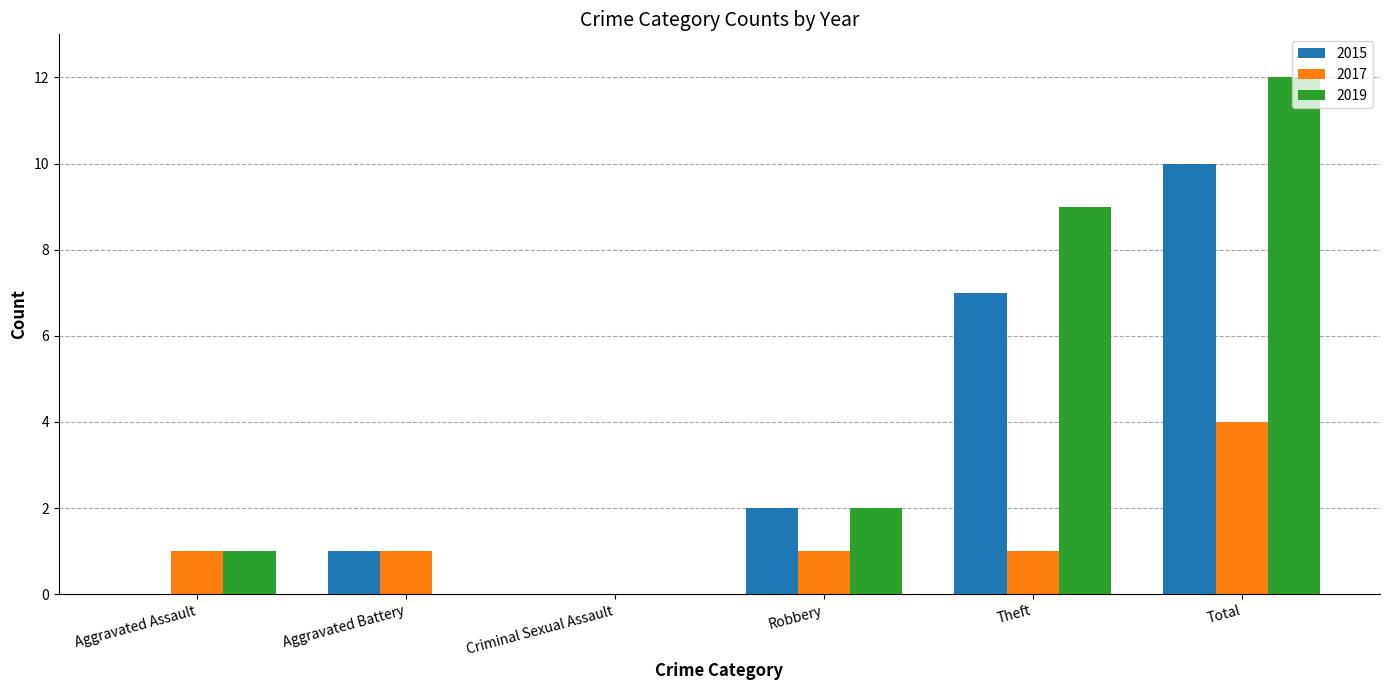

What is the sum of all 2019 values?

24